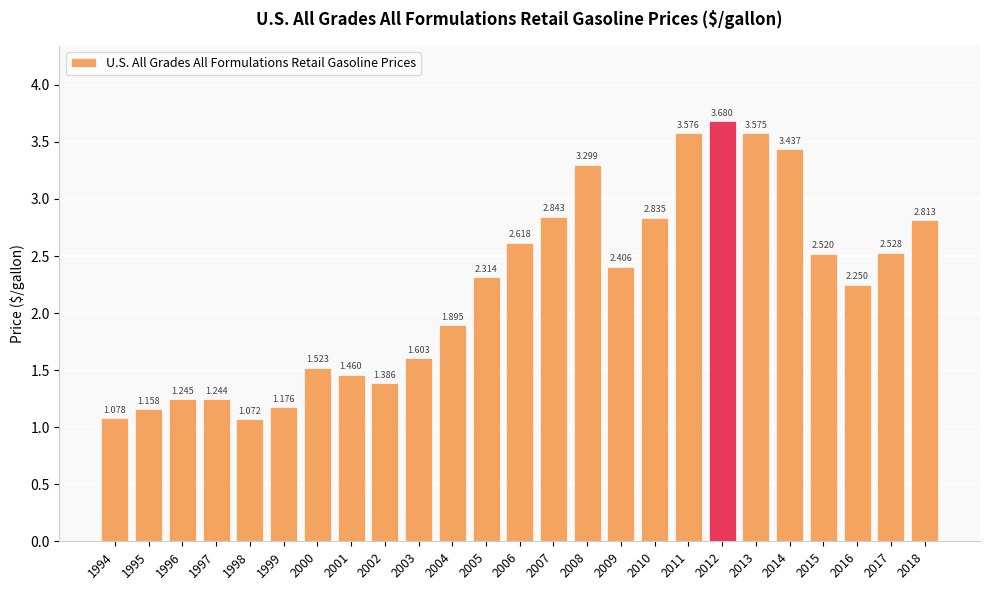

Which category has the highest value across all series?

2012